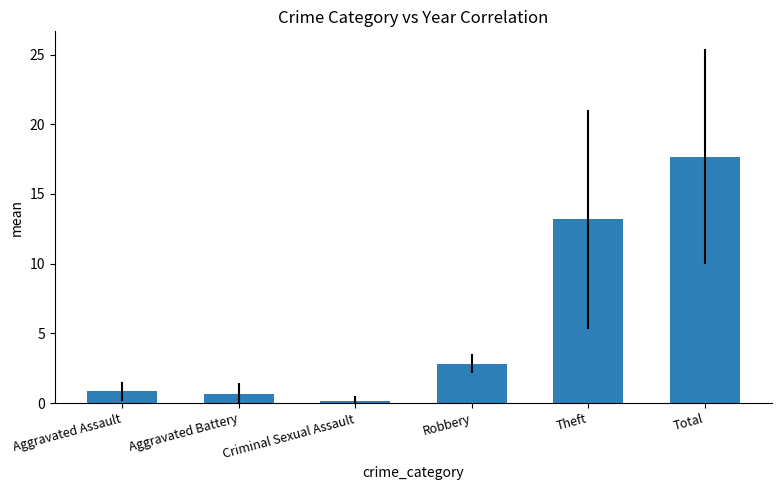

What is the difference between the values at Theft and Aggravated Battery?

12.5